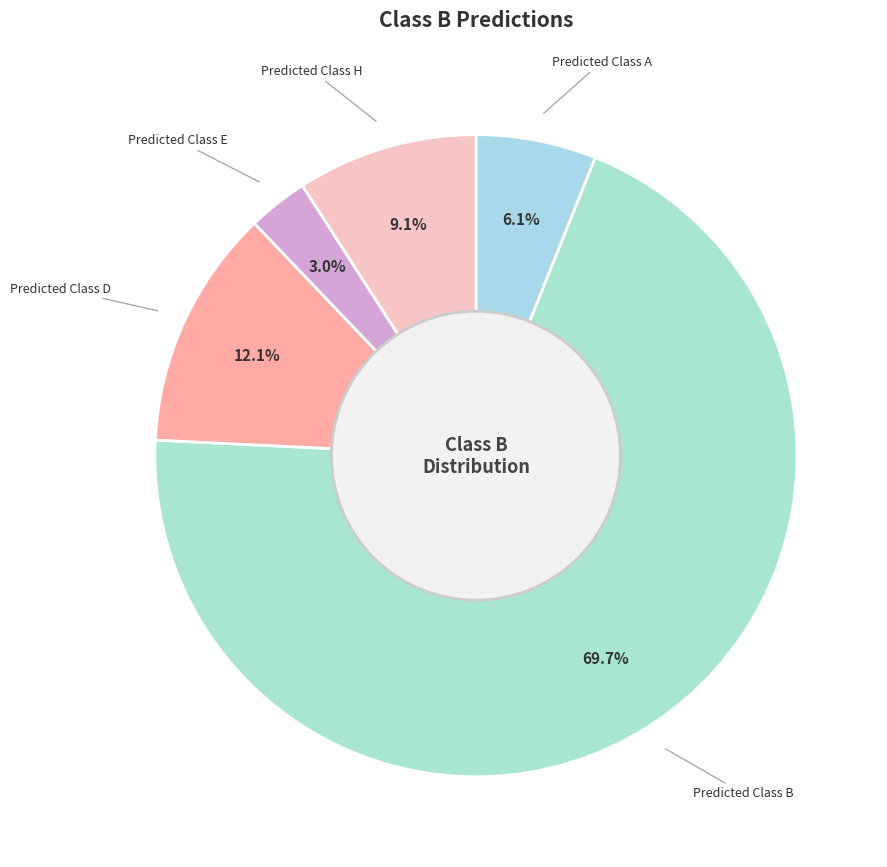

Which category has the biggest portion of the pie?

Predicted Class B